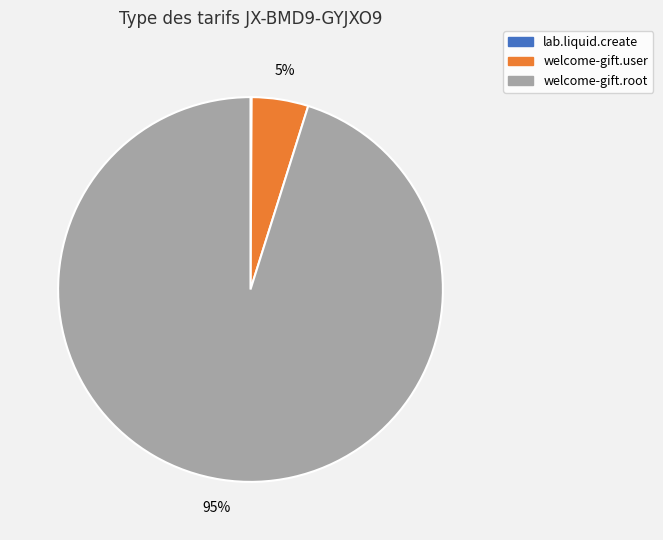

Is the sum of welcome-gift.root and welcome-gift.user greater than half?

Yes